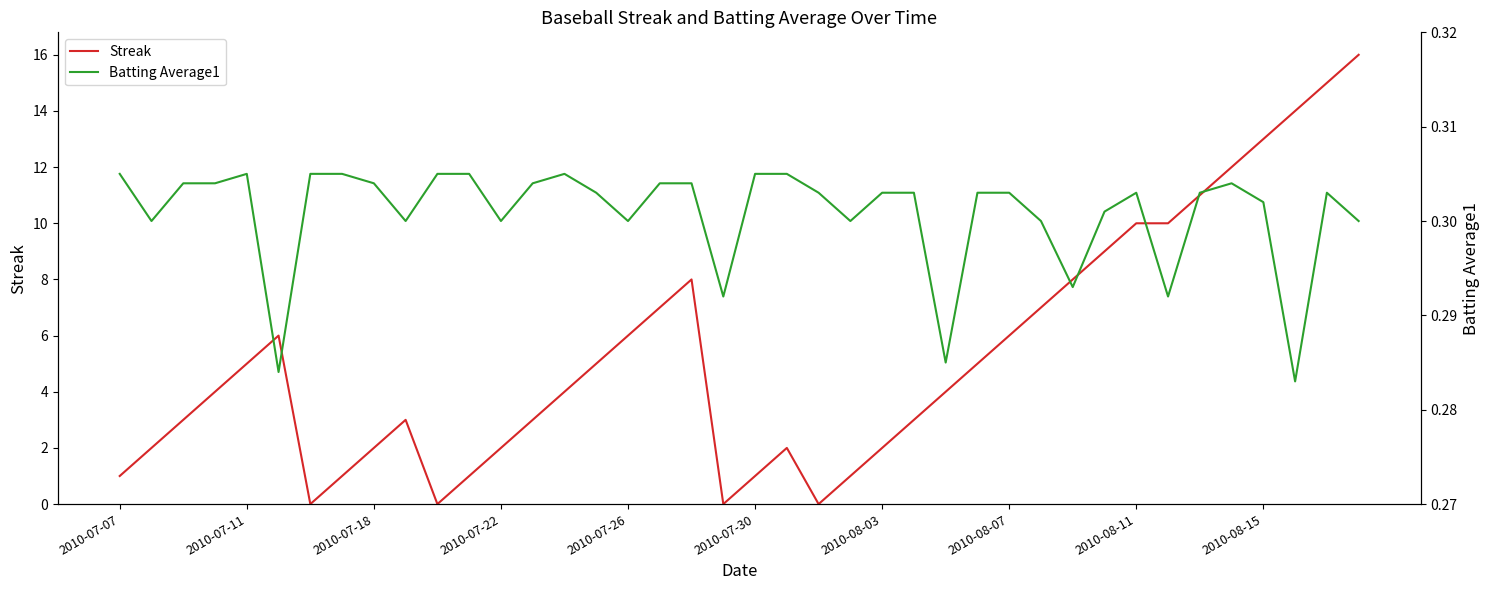

Reading left to right, extract all data points from this chart.

Streak: 1.0	2.0	3.0	4.0	5.0	6.0	0.0	1.0	2.0	3.0	0.0	1.0	2.0	3.0	4.0	5.0	6.0	7.0	8.0	0.0	1.0	2.0	0.0	1.0	2.0	3.0	4.0	5.0	6.0	7.0	8.0	9.0	10.0	10.0	11.0	12.0	13.0	14.0	15.0	16.0
Batting Average1: 0.3	0.3	0.3	0.3	0.3	0.3	0.3	0.3	0.3	0.3	0.3	0.3	0.3	0.3	0.3	0.3	0.3	0.3	0.3	0.3	0.3	0.3	0.3	0.3	0.3	0.3	0.3	0.3	0.3	0.3	0.3	0.3	0.3	0.3	0.3	0.3	0.3	0.3	0.3	0.3